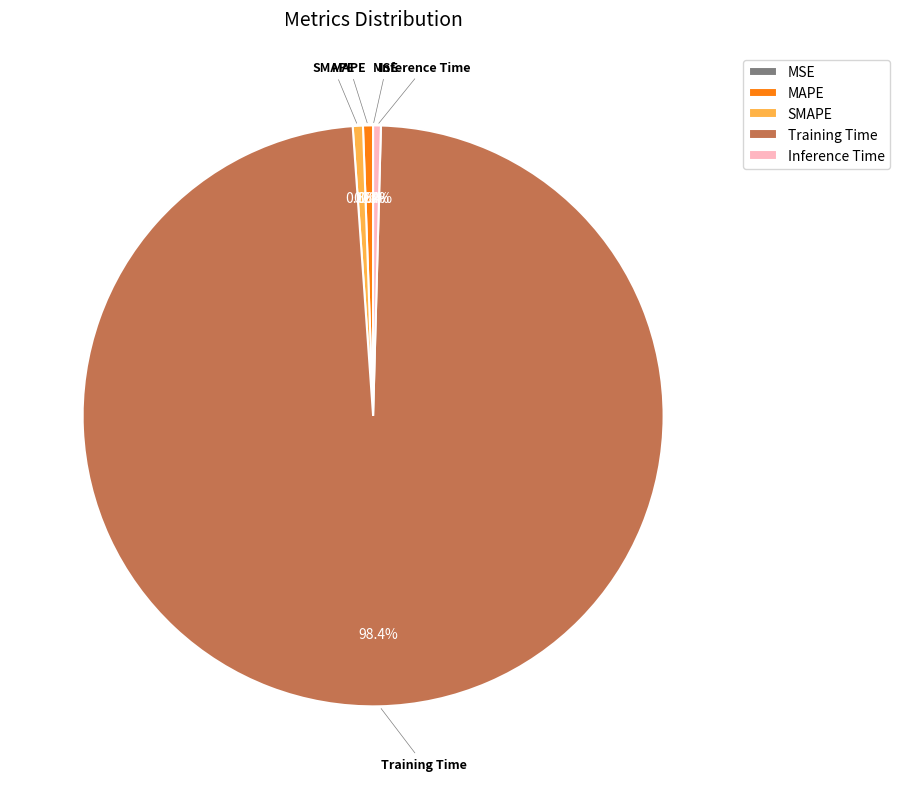

Rank the categories by value from lowest to highest.

MSE, Inference Time, MAPE, SMAPE, Training Time